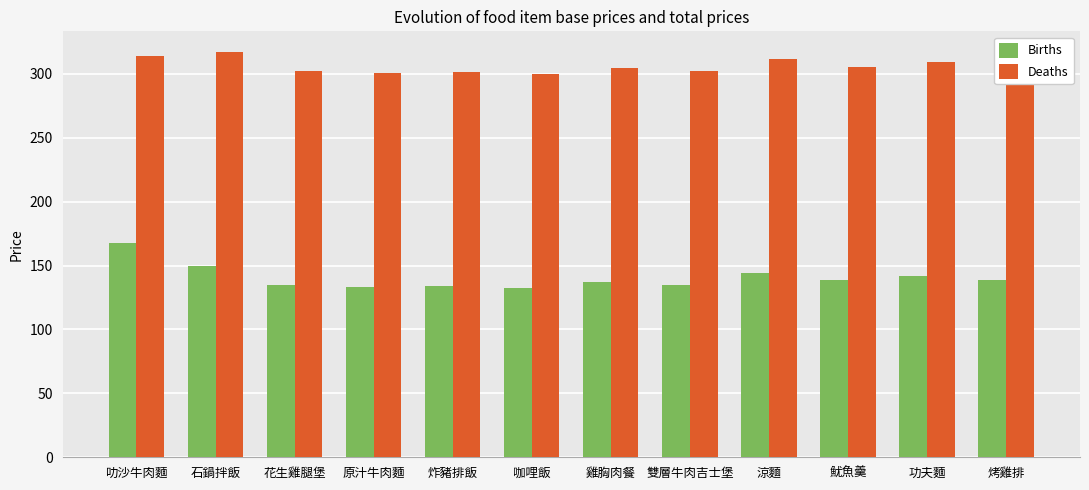

What is the label of the 12th bar from the left?

烤雞排